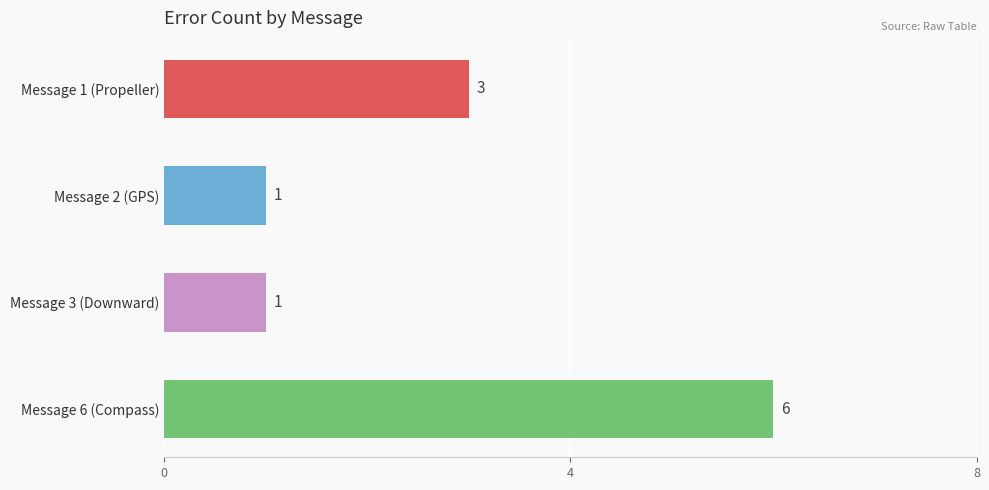

True or false: the data shows 6 at Message 6 (Compass).

True